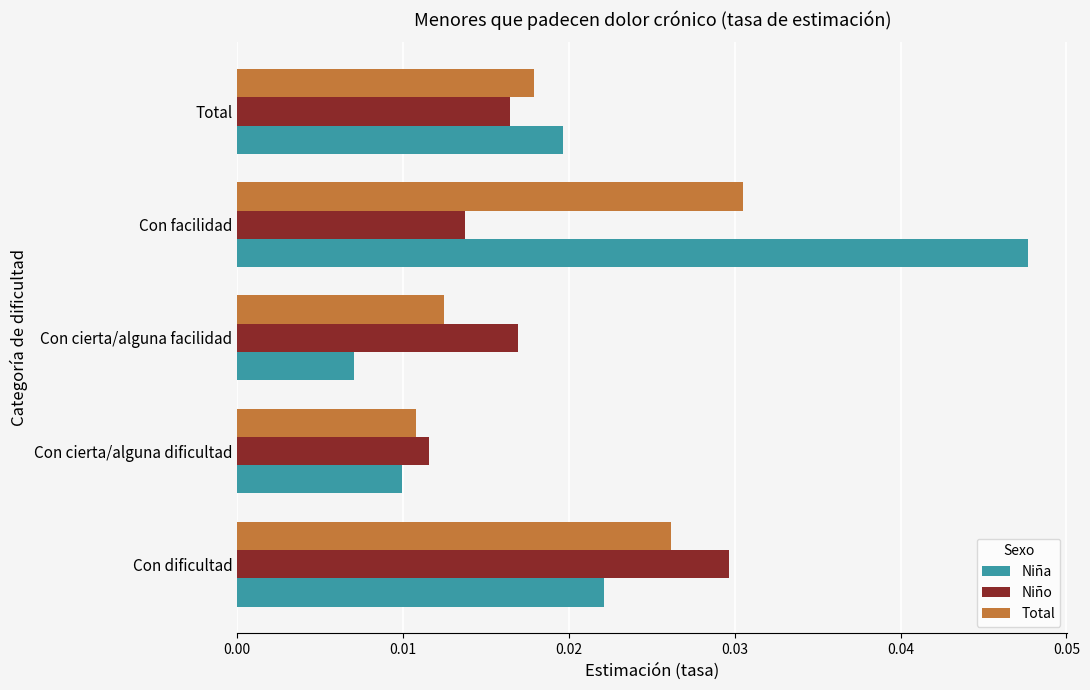

At which category does the chart reach its peak across all series?

Con facilidad